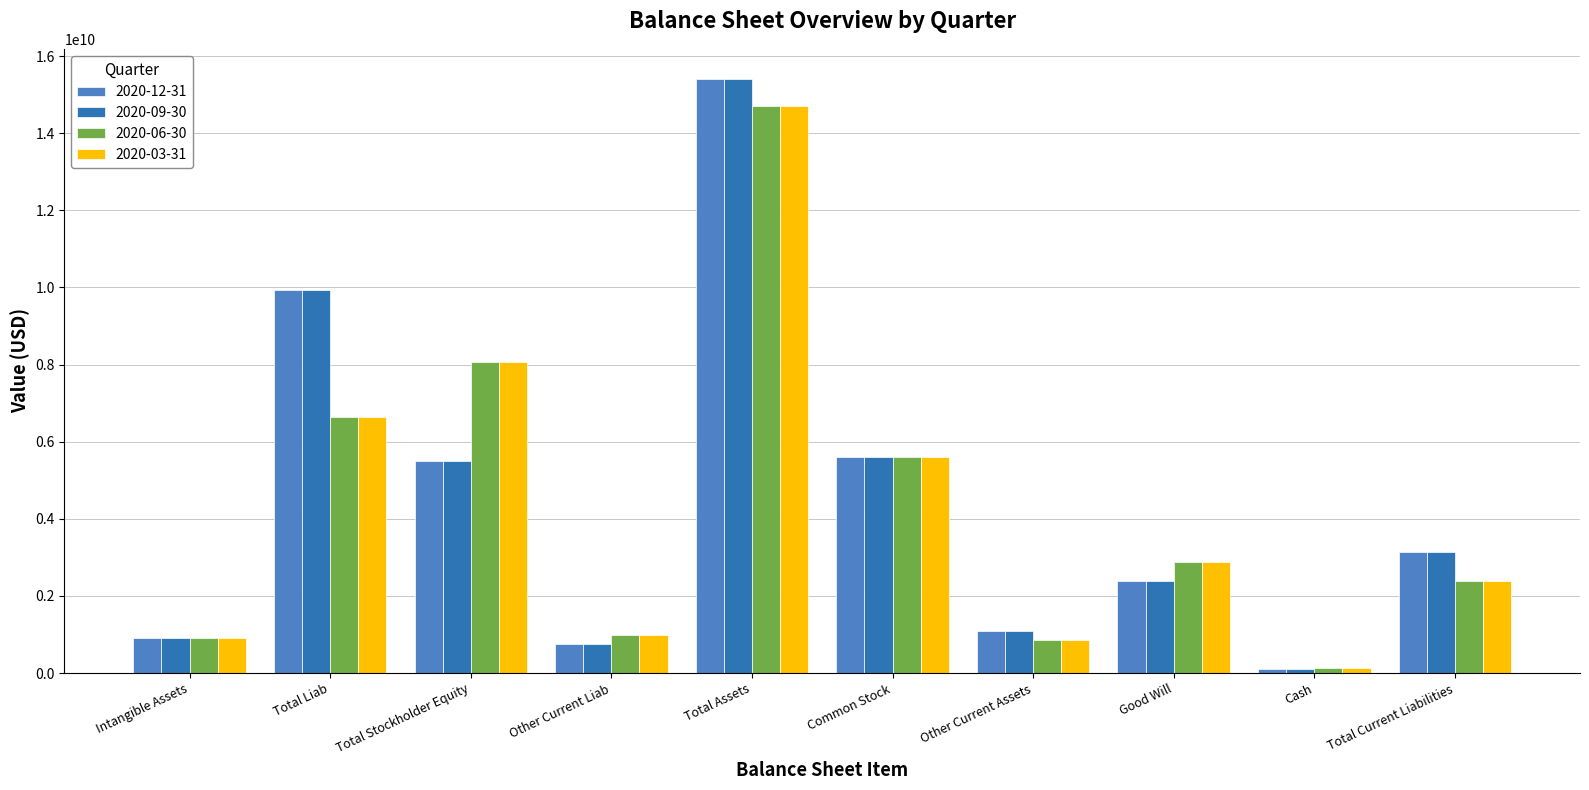

What is the spread (max minus min) of values at Common Stock?

2000000